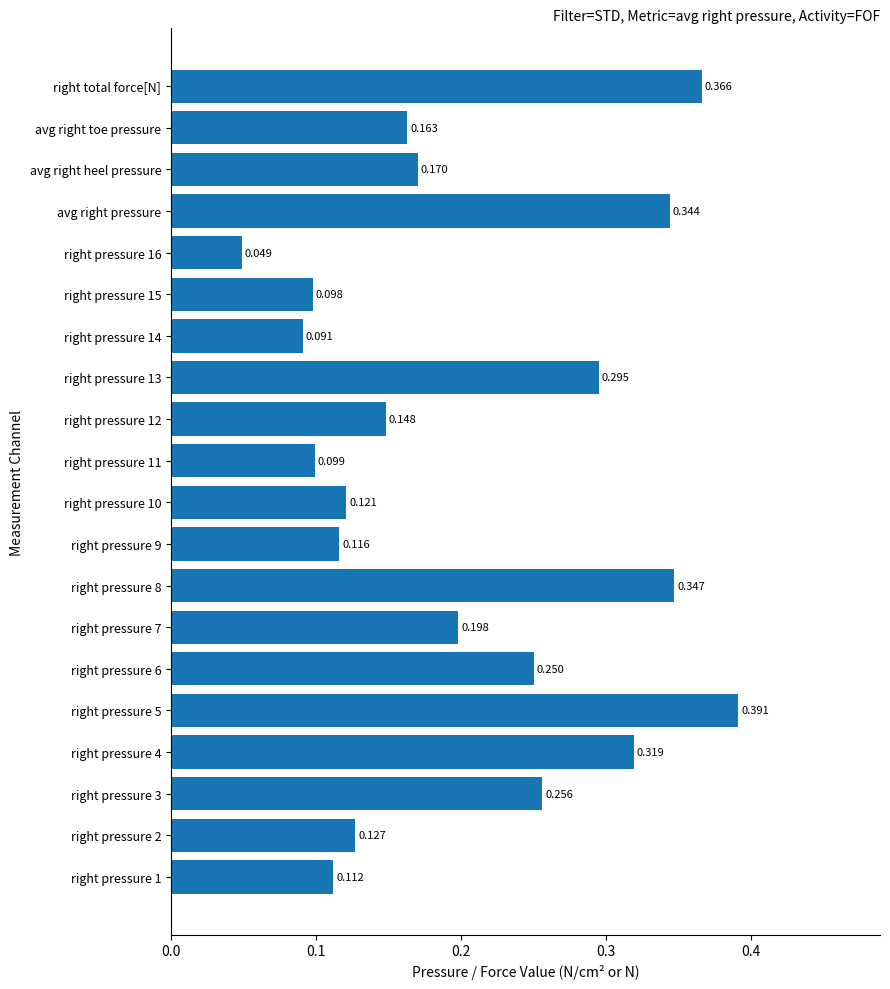

How many bars are there in total?

20